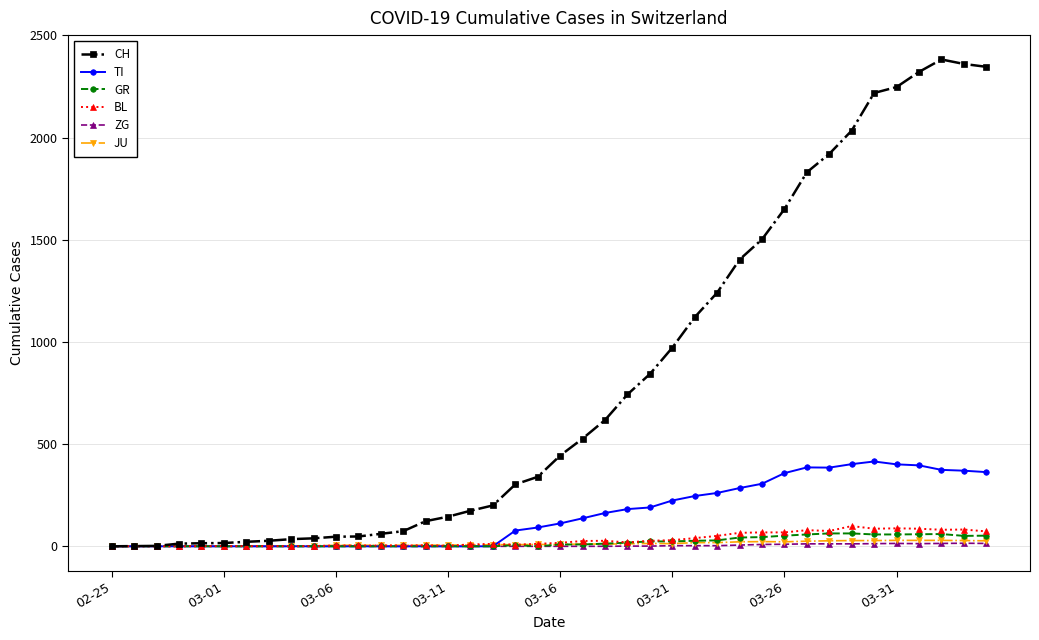

At how many categories does at least one series exceed 1549?

10